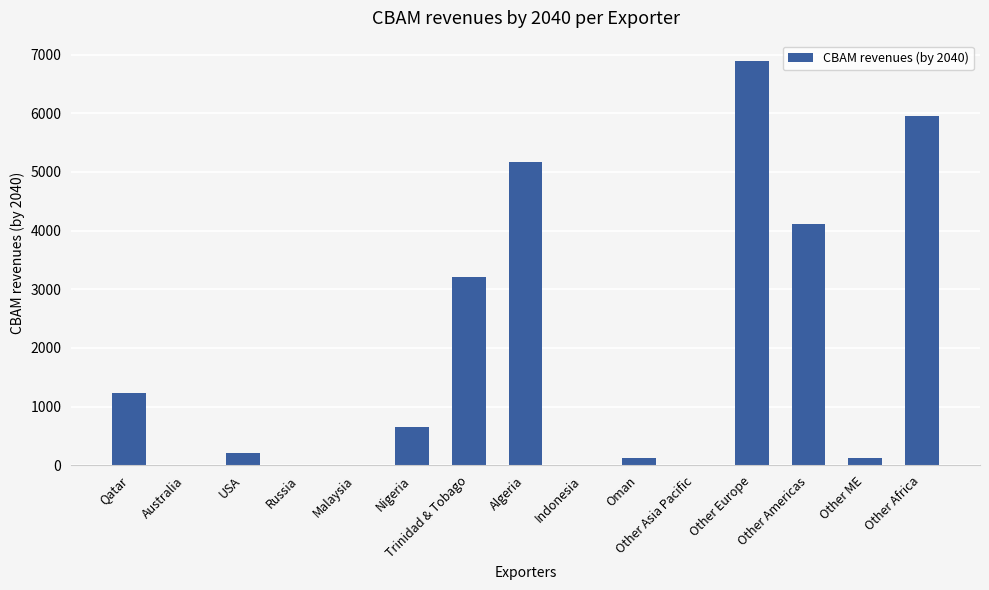

What is the greatest value displayed?

6892.8